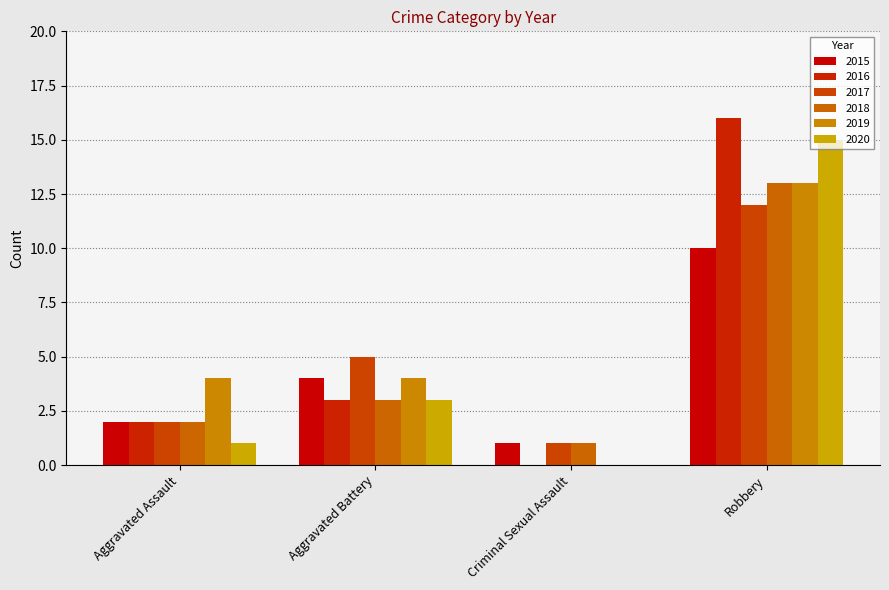

How many data points does each series have?

4